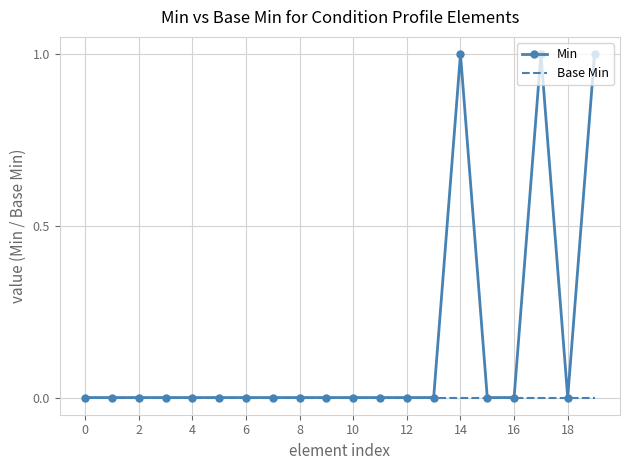

Which series has the widest spread of values?

Min